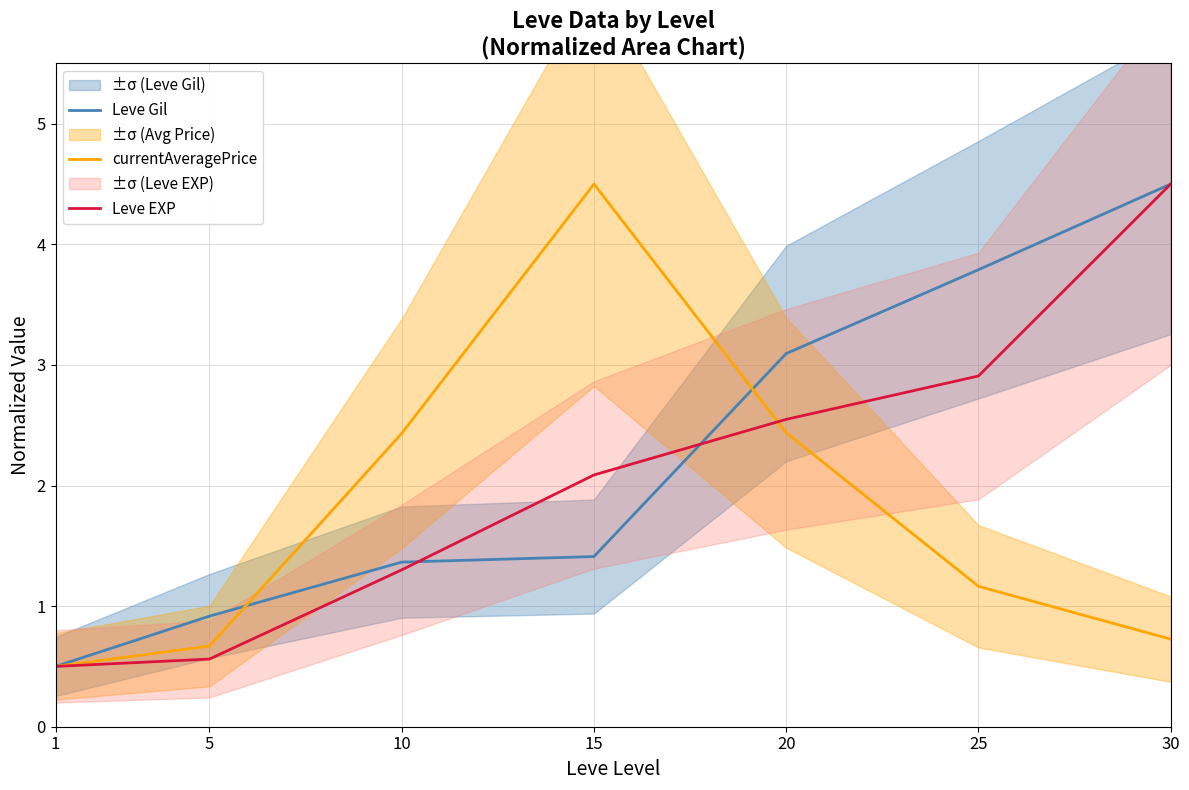

Which category has the highest value in the currentAveragePrice series?

15